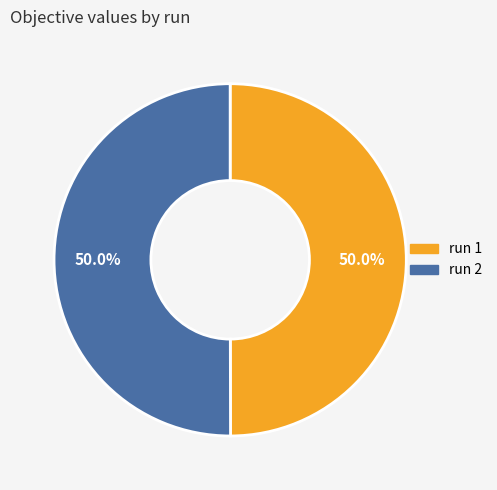

What portion of the pie excludes run 2?

50.0%